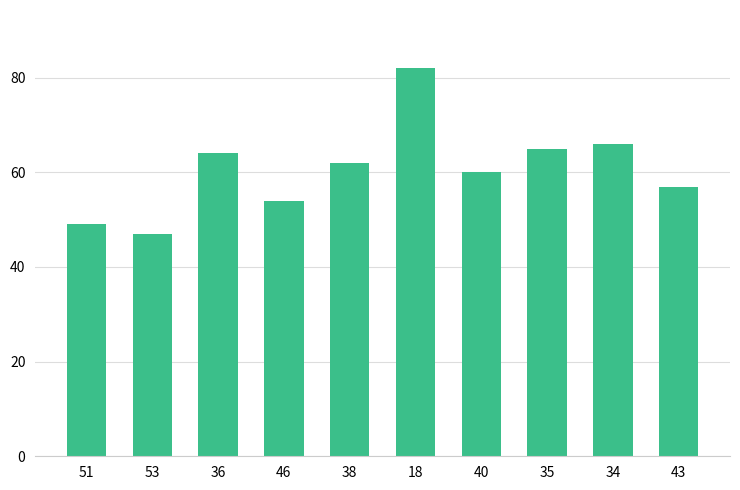

Which label corresponds to the largest value in the chart?

18